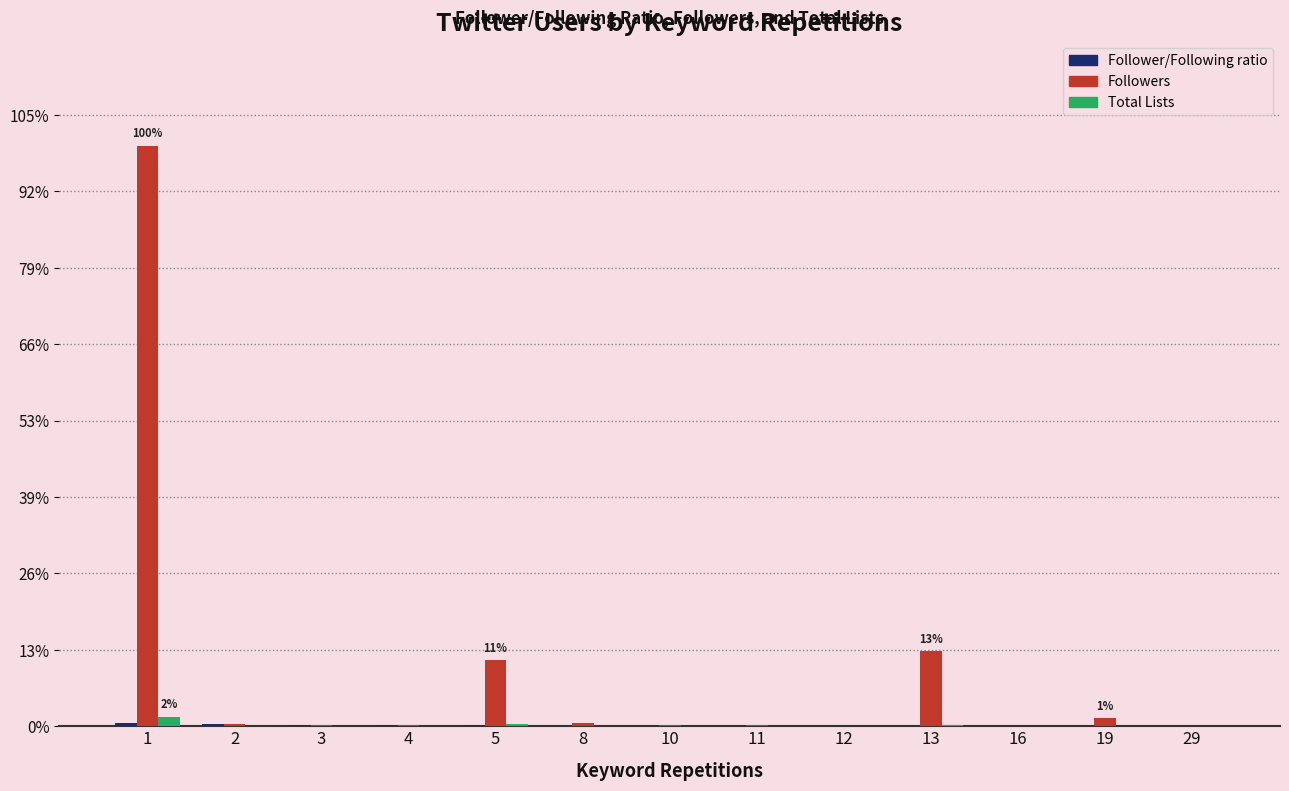

Are the bars horizontal?

No